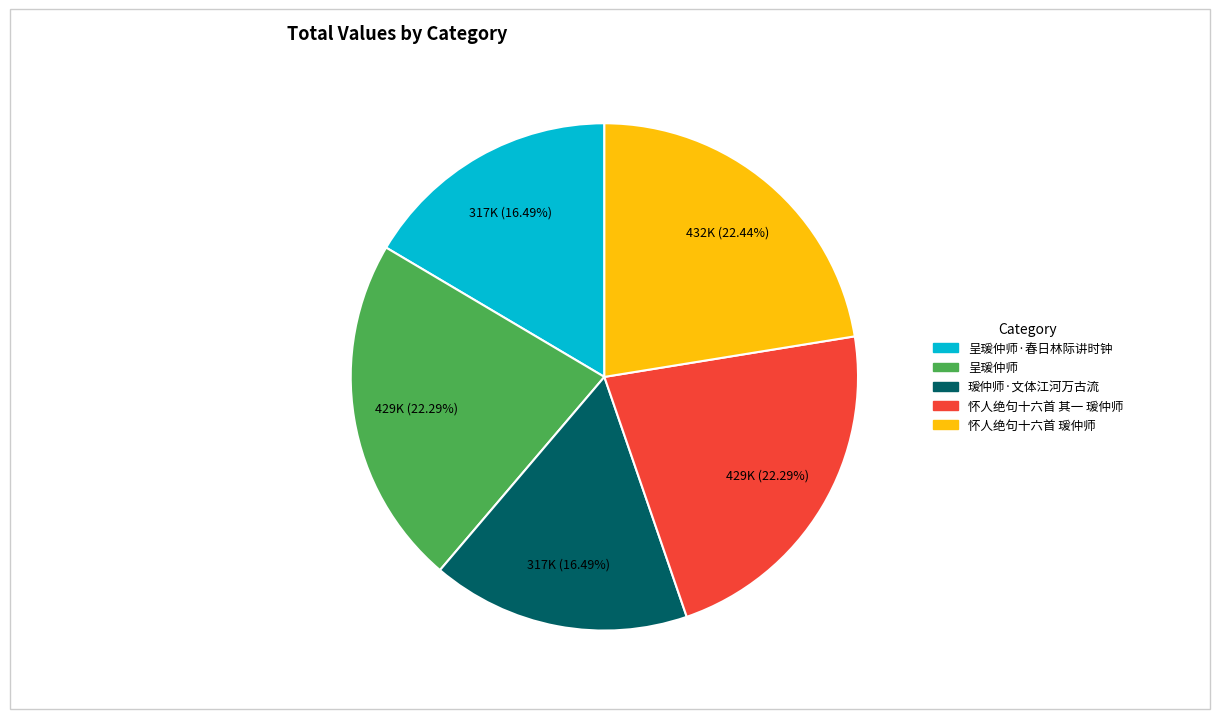

What is the ratio of the value at 怀人绝句十六首 瑗仲师 to the value at 呈瑗仲师?

1.0